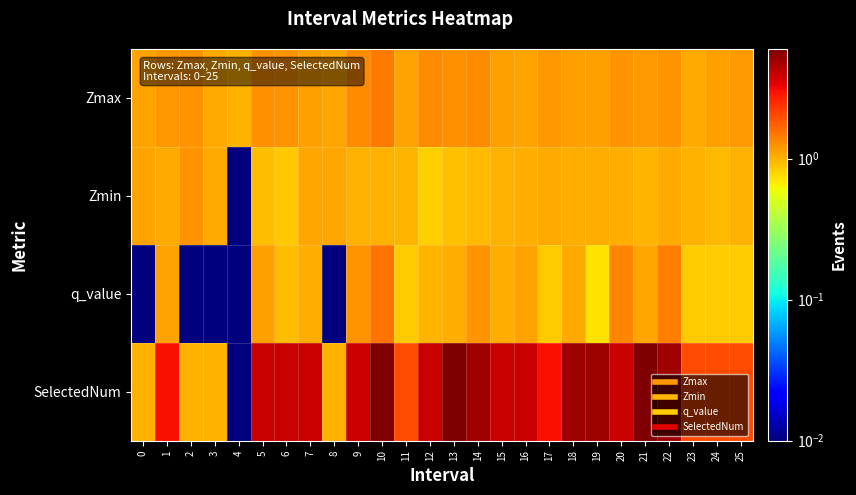

What is the total value across all series at 9?

7.5